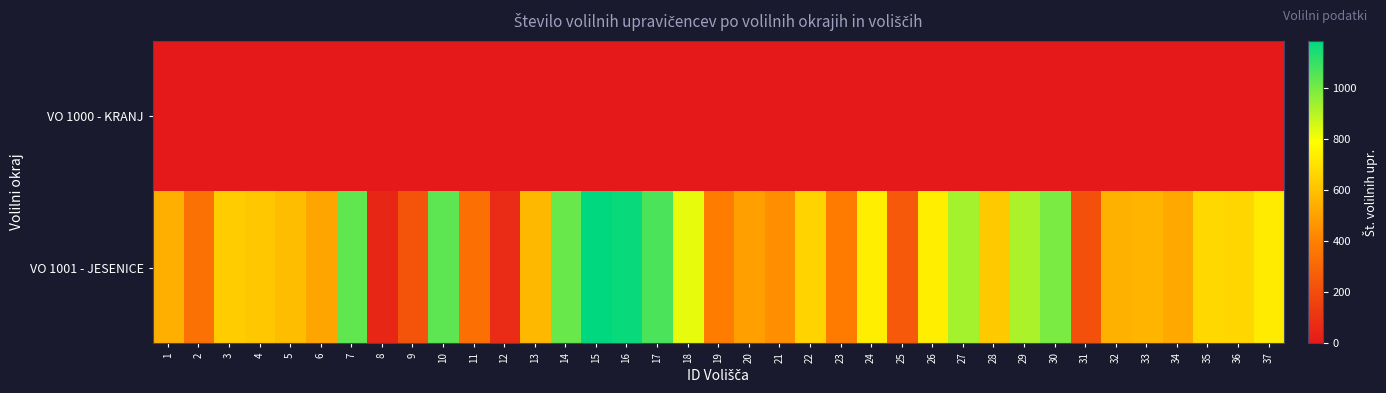

List the series in order of their peak value, highest first.

VO 1001 - JESENICE, VO 1000 - KRANJ